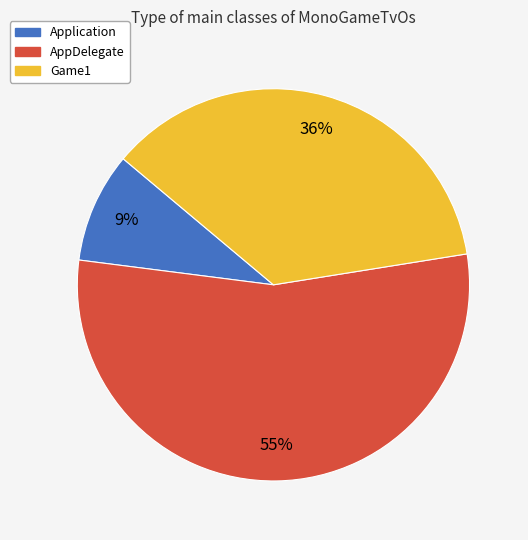

Which category has the smallest portion of the pie?

Application